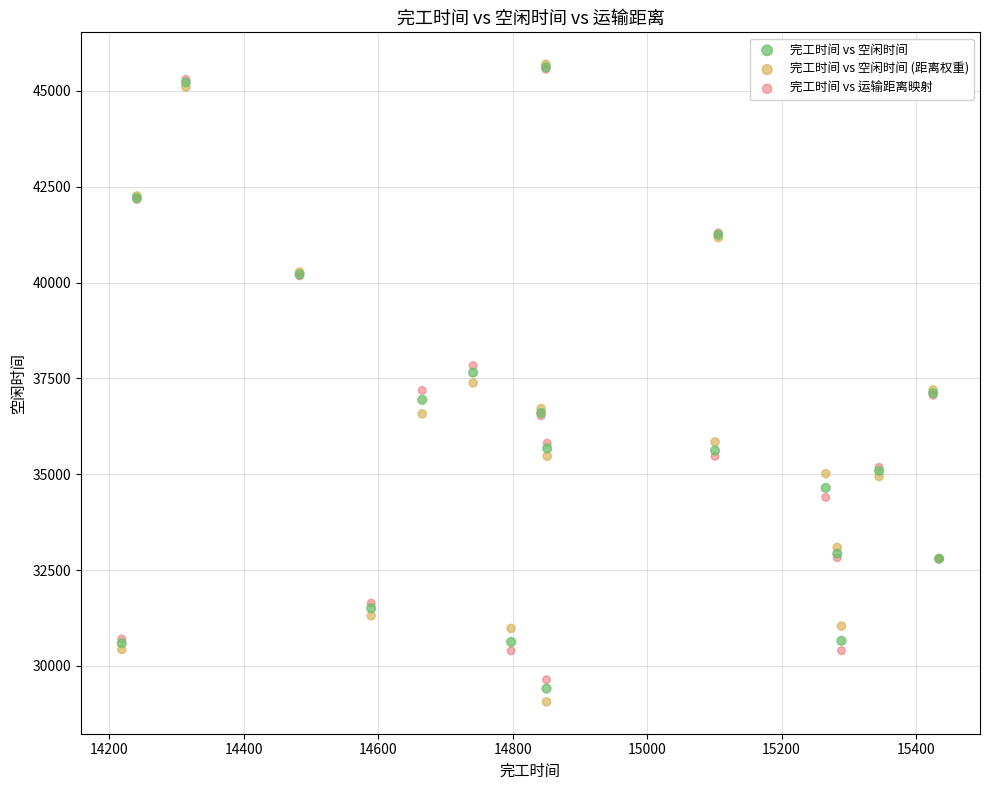

What are all the series names shown in the legend?

完工时间 vs 空闲时间, 完工时间 vs 空闲时间 (距离权重), 完工时间 vs 运输距离映射